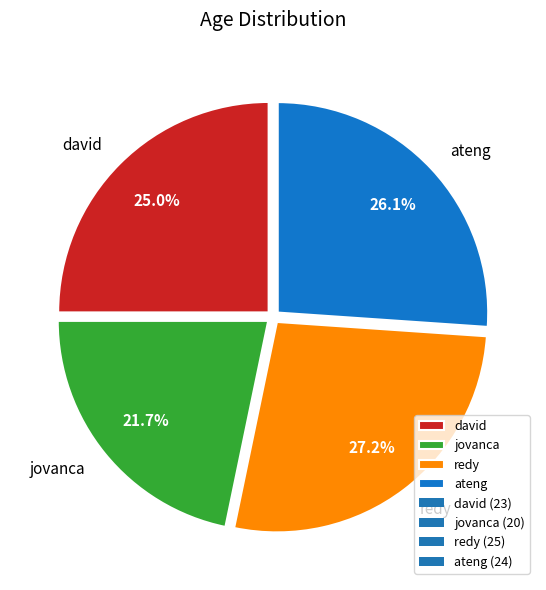

Which slice is the largest?

redy